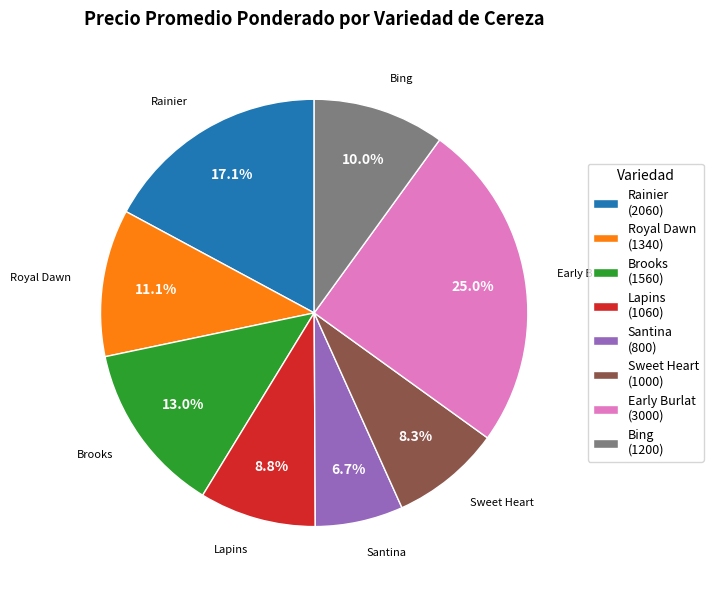

True or false: Rainier accounts for 17% of the total.

True